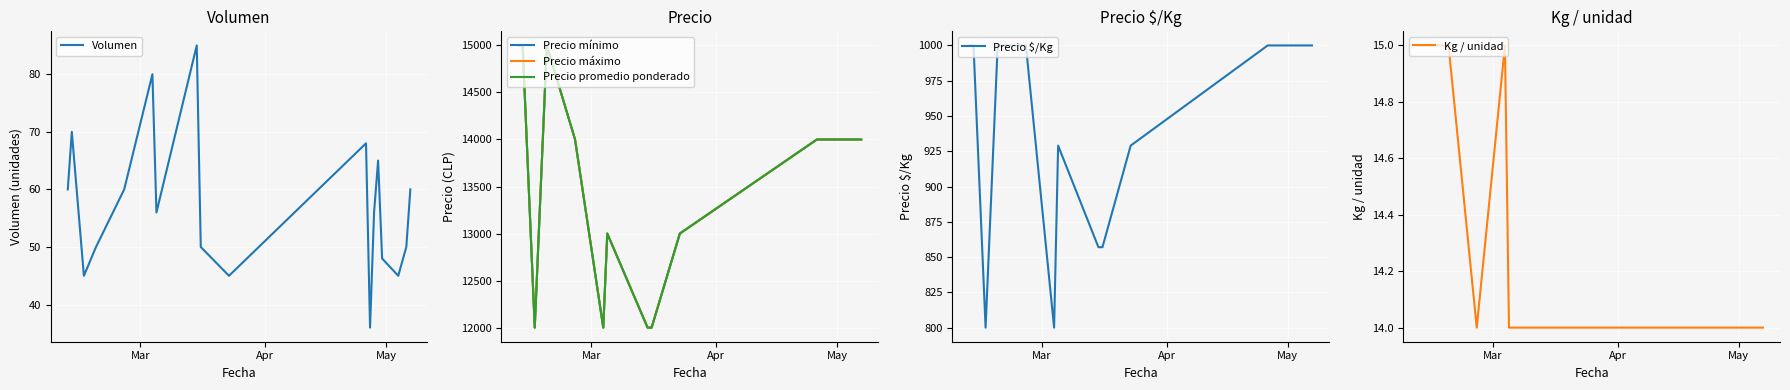

What is the lowest value of the Volumen series?

36